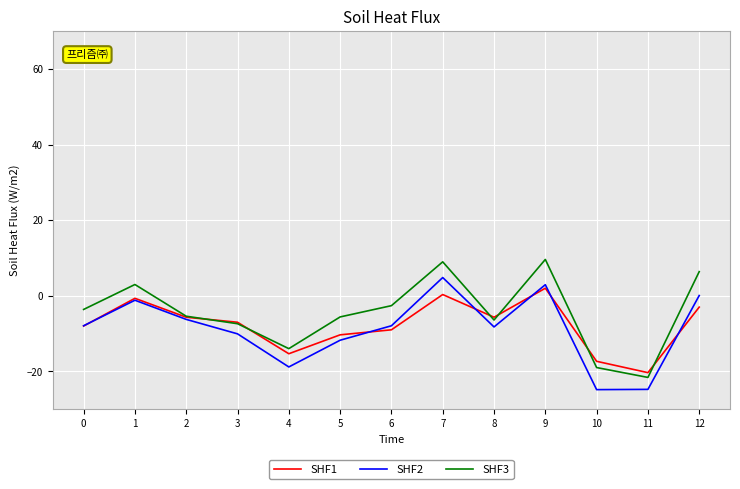

True or false: SHF1 has more than 2 interior local peaks.

True